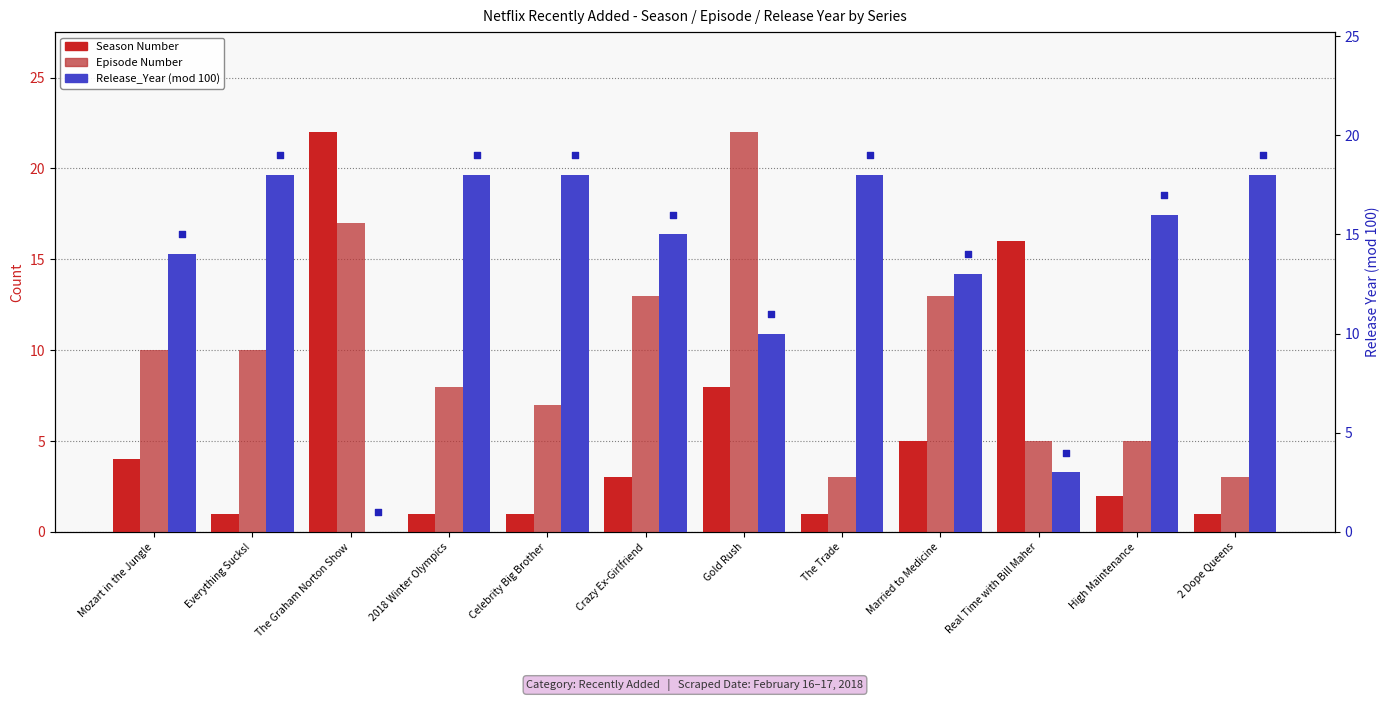

What are all the series names shown in the legend?

Season Number, Episode Number, Release_Year (mod 100)